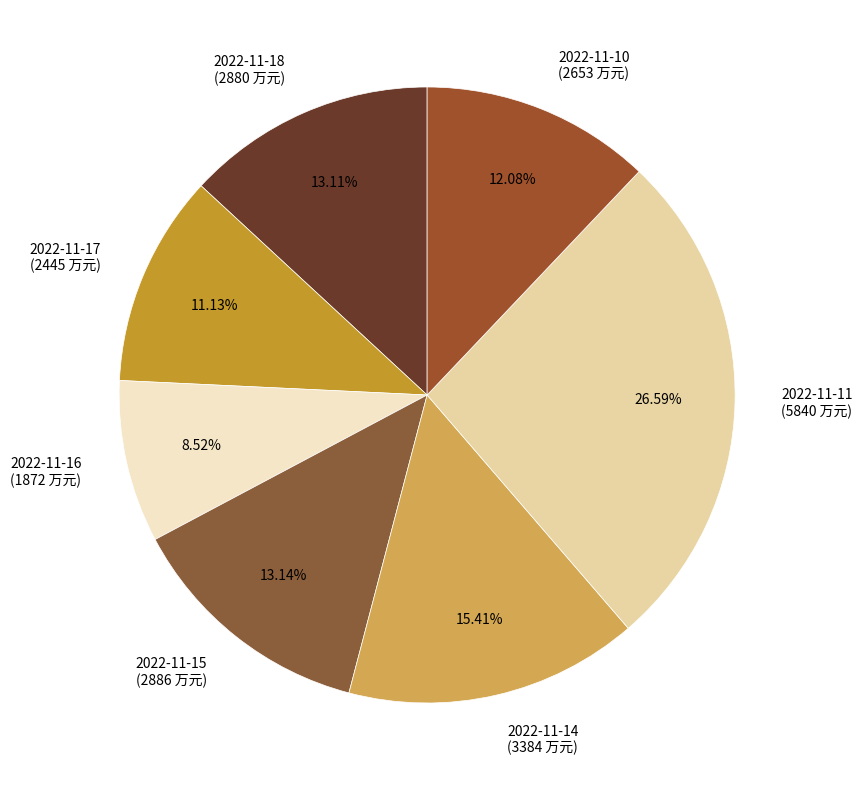

What portion of the pie excludes 2022-11-16?

91.5%